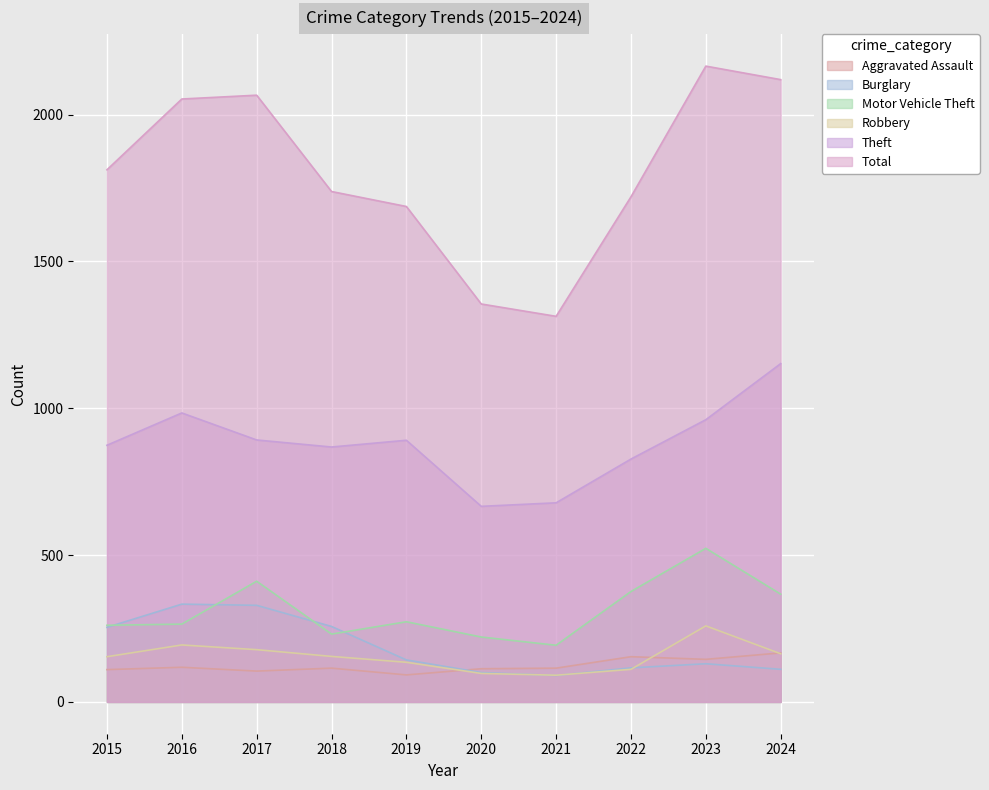

What is the difference between the maximum and second lowest values in the Theft series?

474